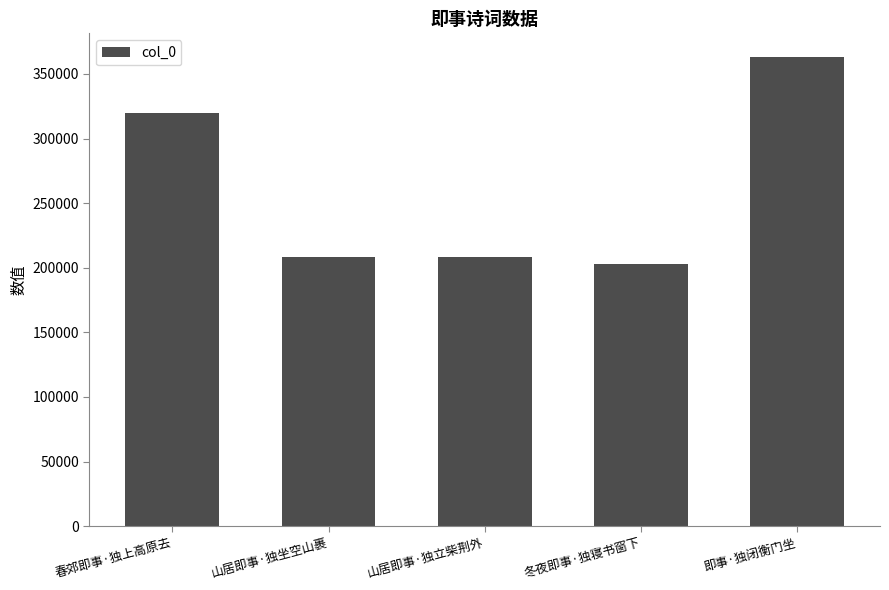

Does the chart contain stacked bars?

No